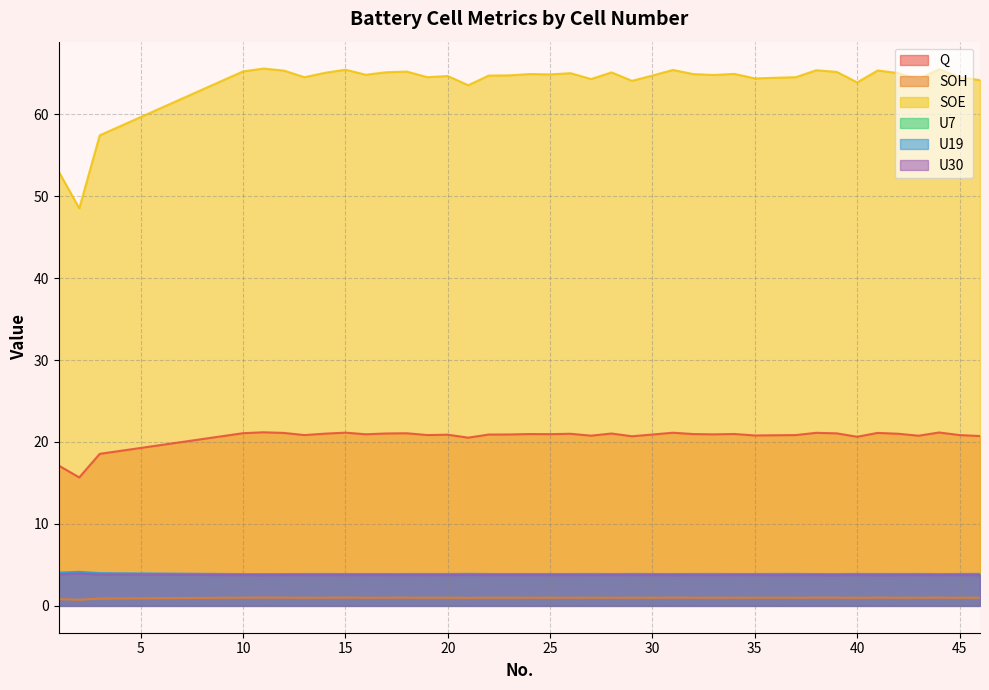

In U19, how many points are higher than both neighbors (excluding endpoints)?

11